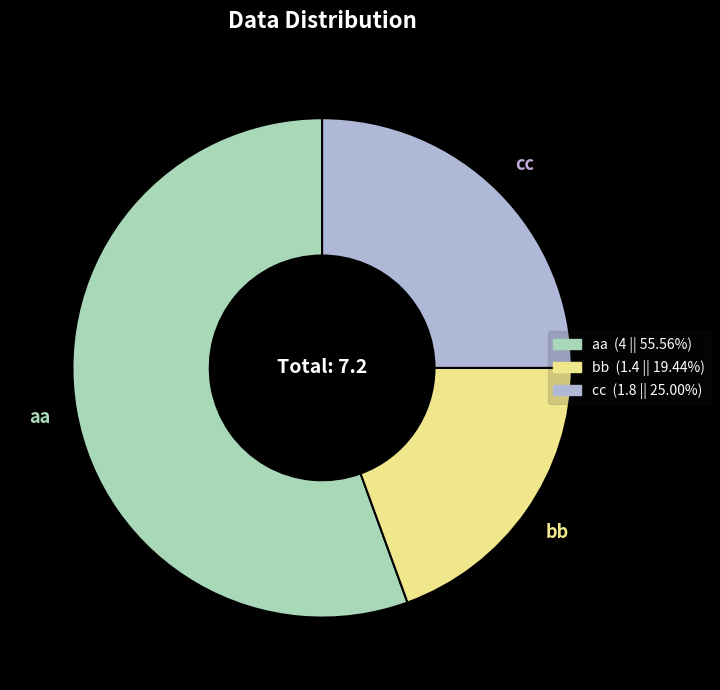

Rank the categories by value from highest to lowest.

aa, cc, bb